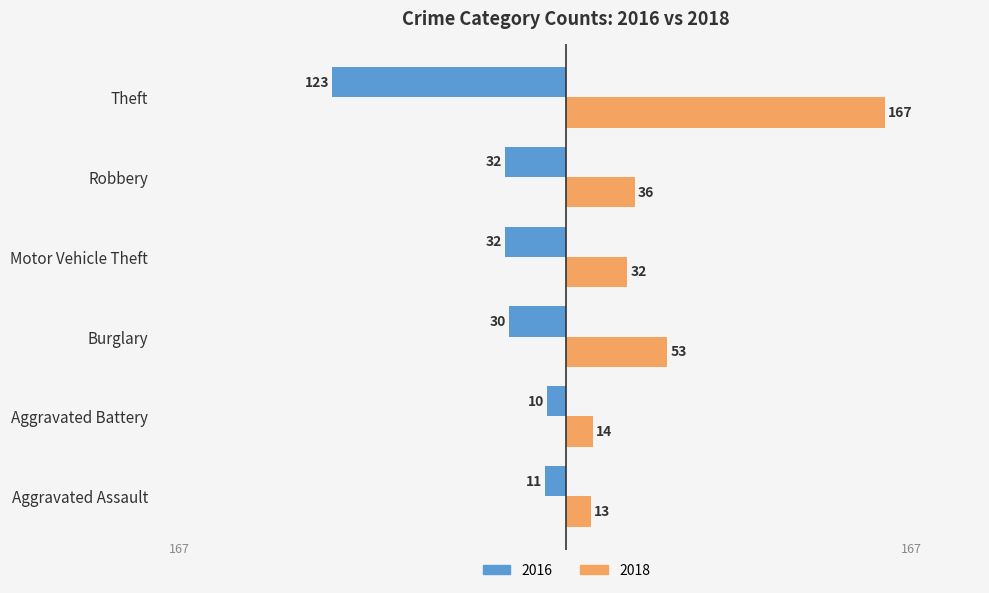

Which series changed the most between Aggravated Battery and Burglary?

2018